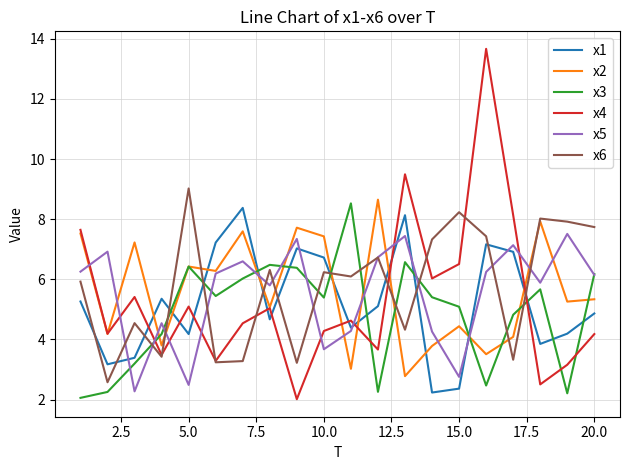

Is this an area chart (filled region under the line)?

No